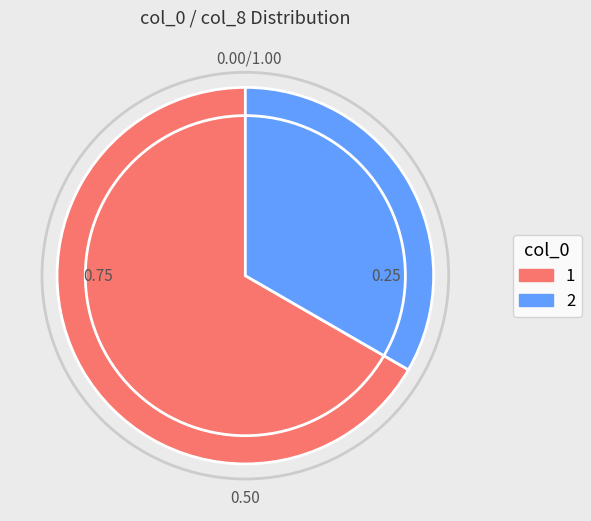

What is the largest slice in the pie chart?

1